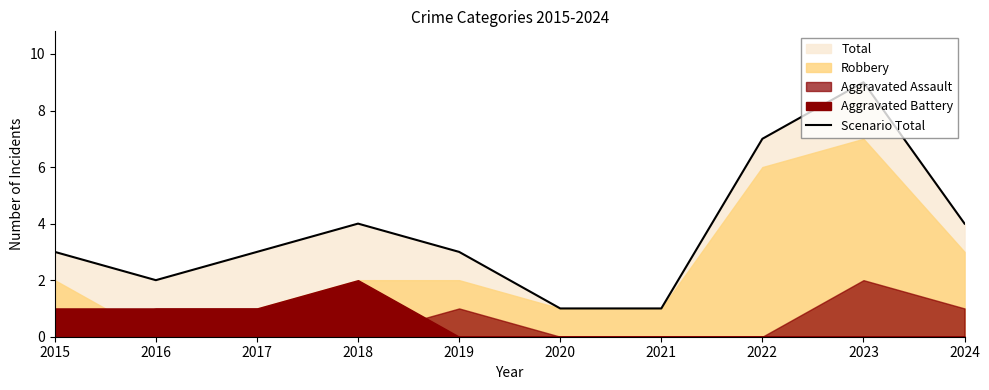

Reading right to left, extract all data points from this chart.

2024=4	2023=9	2022=7	2021=1	2020=1	2019=3	2018=4	2017=3	2016=2	2015=3